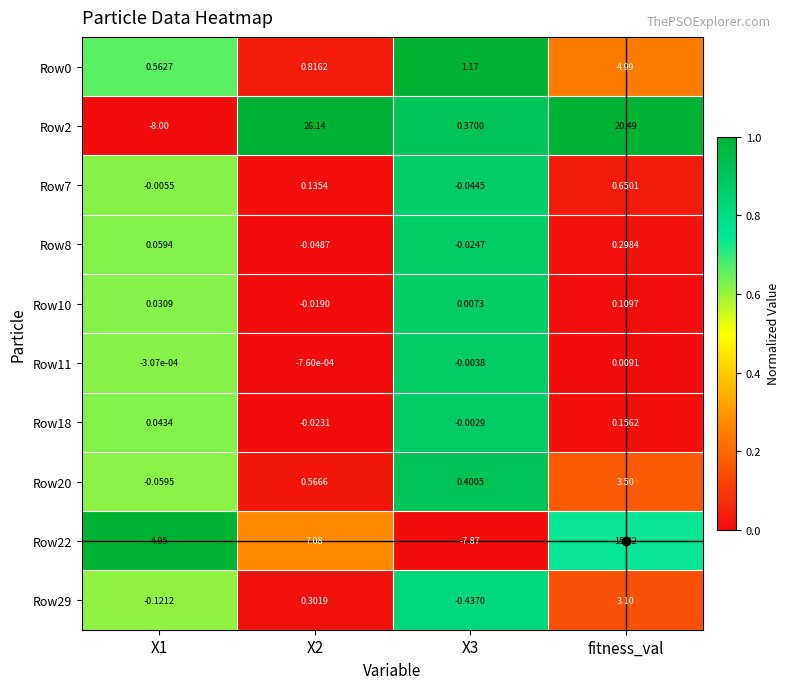

Which series changed the most between X2 and X3?

Row2